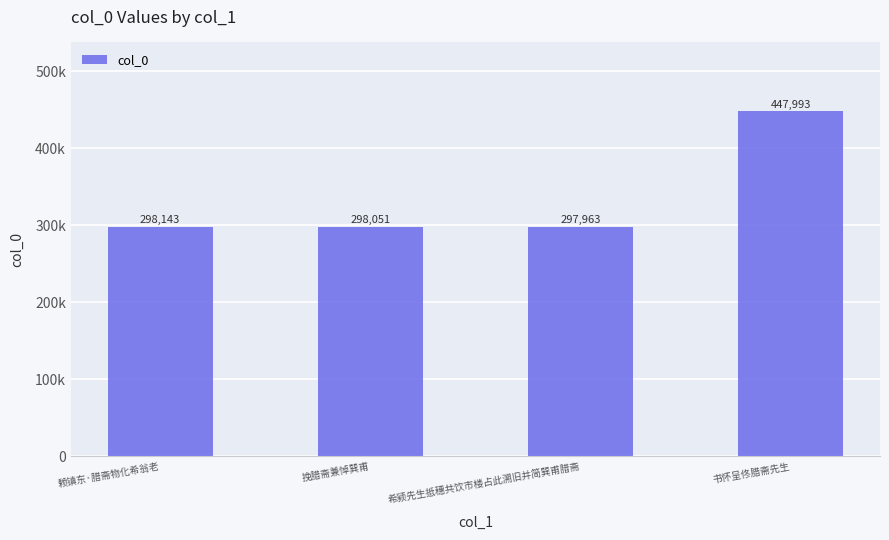

List the labels in order of value, largest first.

书怀呈佟腊斋先生, 赖镇东·腊斋物化希翁老, 挽腊斋兼悼巽甫, 希颍先生抵穗共饮市楼占此溯旧并简巽甫腊斋